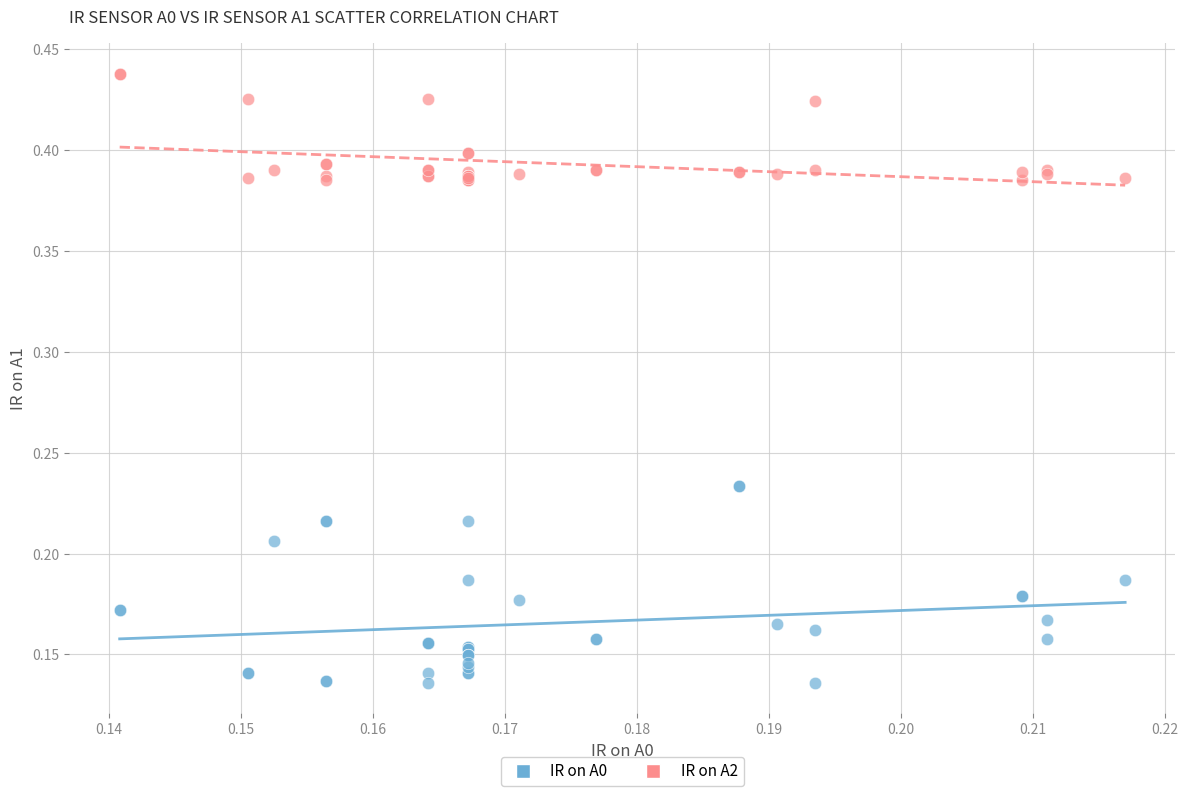

Which series has the largest Y range (max minus min)?

IR on A0